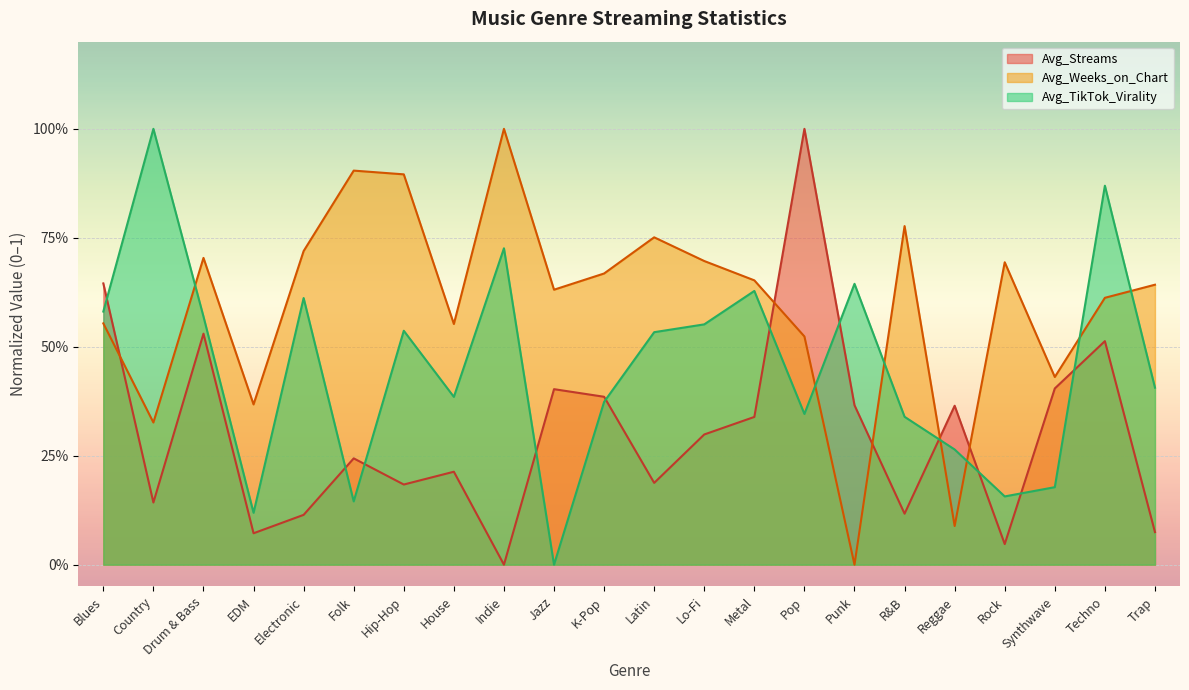

Between Synthwave and Blues, which is larger?

Blues